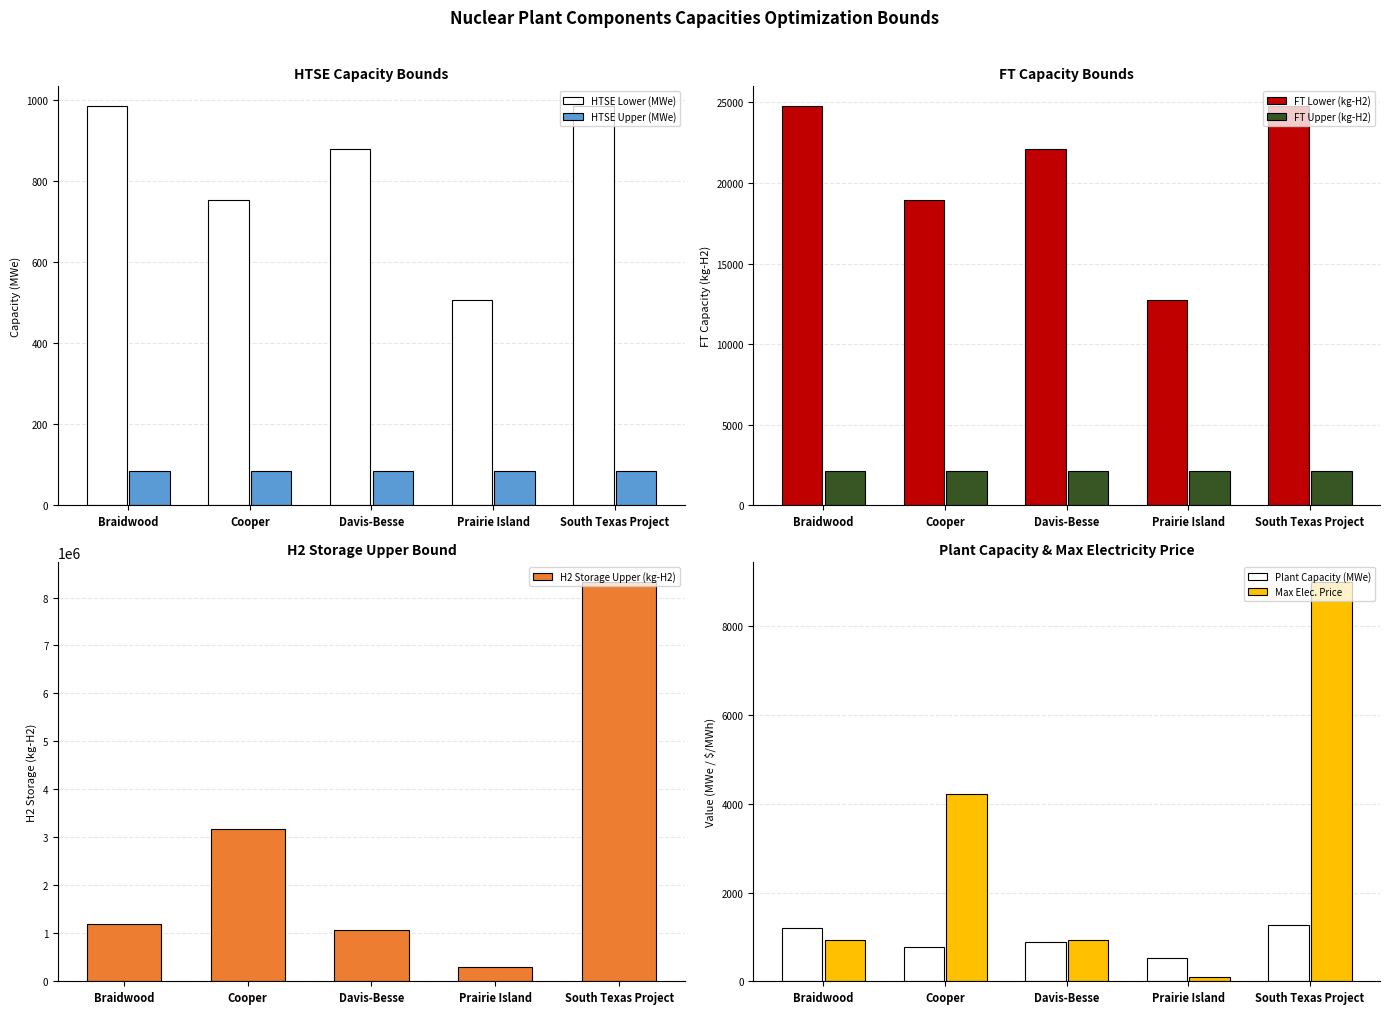

Between Cooper and South Texas Project, which series saw the biggest shift?

H2 Storage Upper (kg-H2)